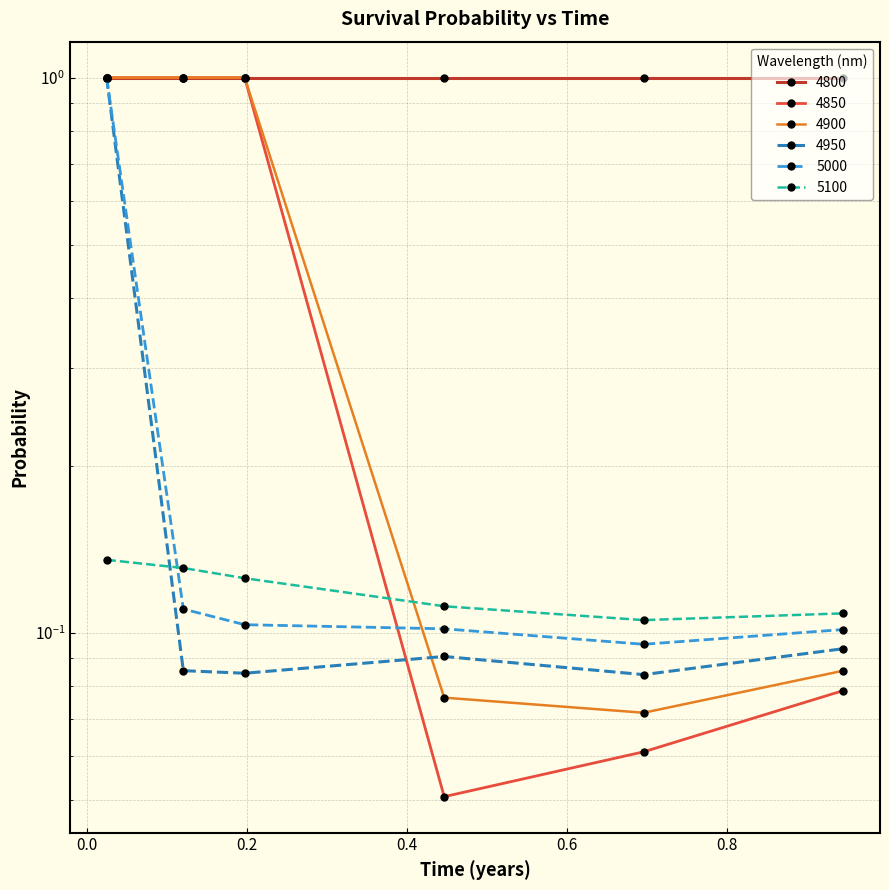

What is the label of the 6th point from the right?

0.02465753424657534